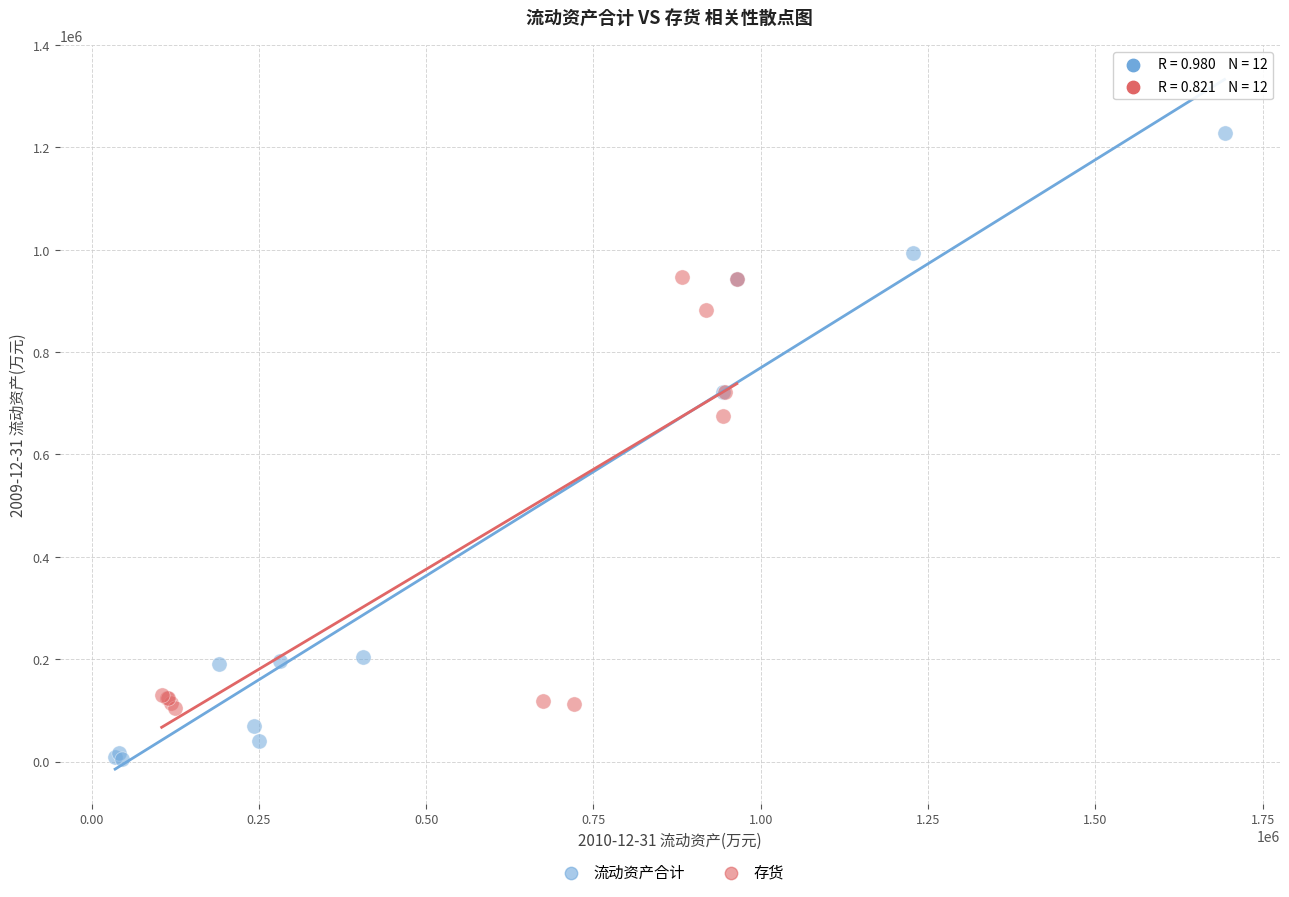

Which series has the widest spread of Y values?

流动资产合计